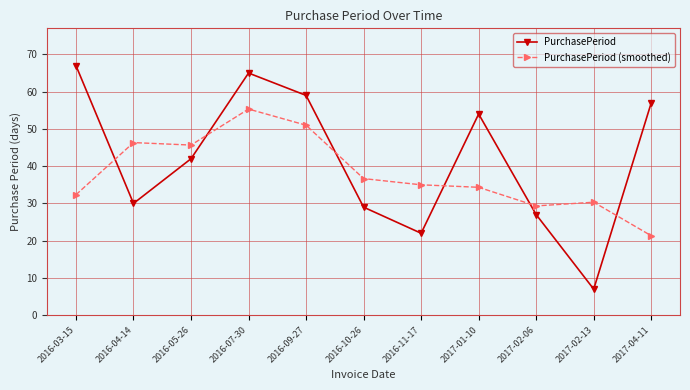

What is the sum of all PurchasePeriod values?

459.0